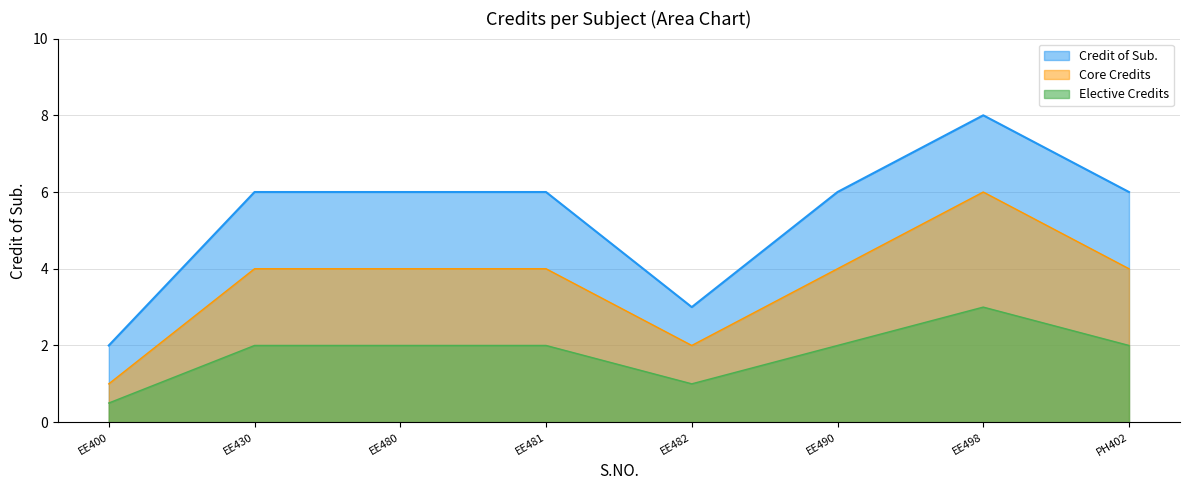

What value does the Elective Credits series have at EE490?

2.0